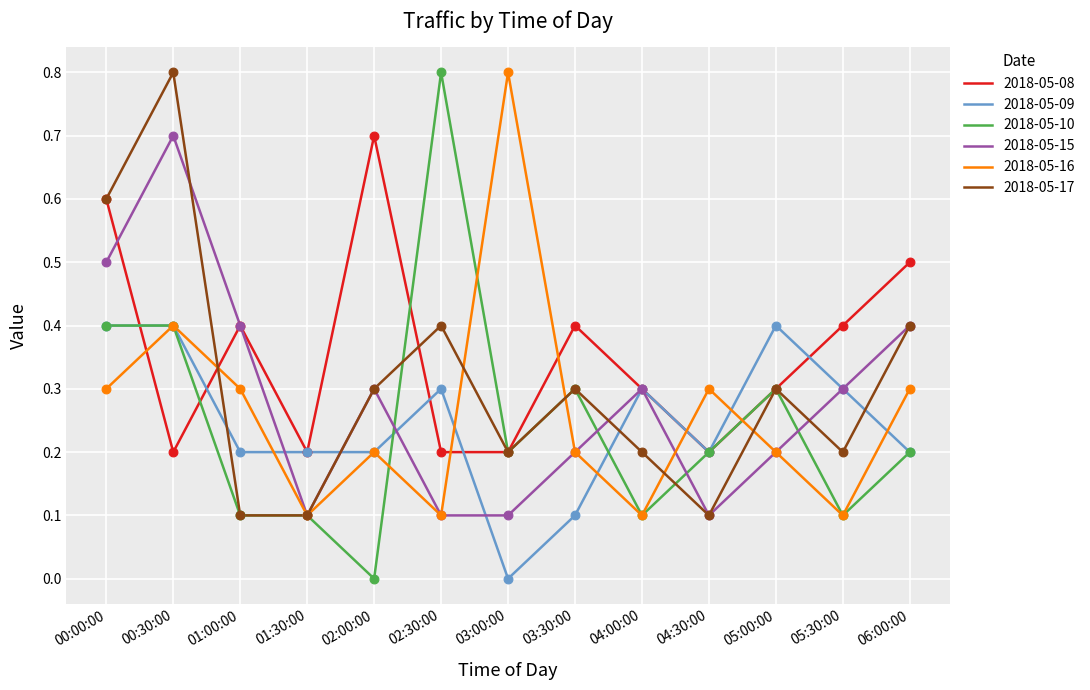

What are all the series names shown in the legend?

2018-05-08, 2018-05-09, 2018-05-10, 2018-05-15, 2018-05-16, 2018-05-17